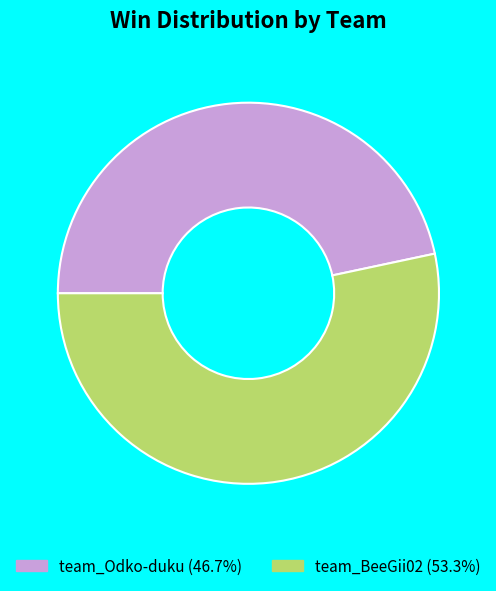

Which slice is the largest?

team_BeeGii02